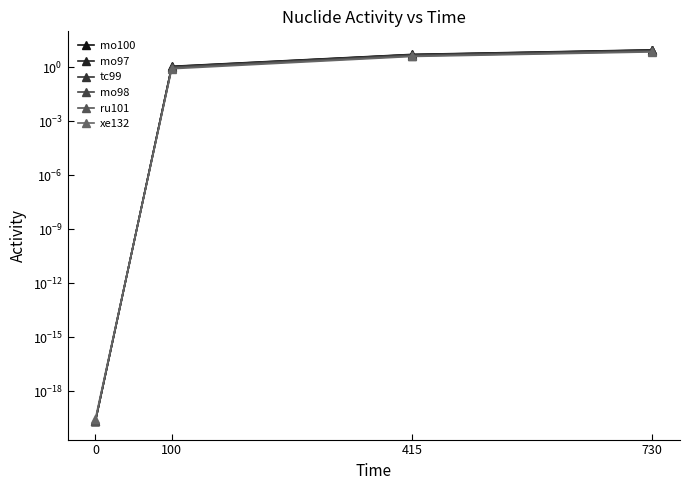

Reading left to right, extract all data points from this chart.

mo100: 0.0	1.1	5.0	9.0
mo97: 0.0	1.1	4.9	8.7
tc99: 0.0	1.0	4.8	8.5
mo98: 0.0	1.0	4.5	8.1
ru101: 0.0	0.9	4.2	7.5
xe132: 0.0	0.8	3.9	6.9